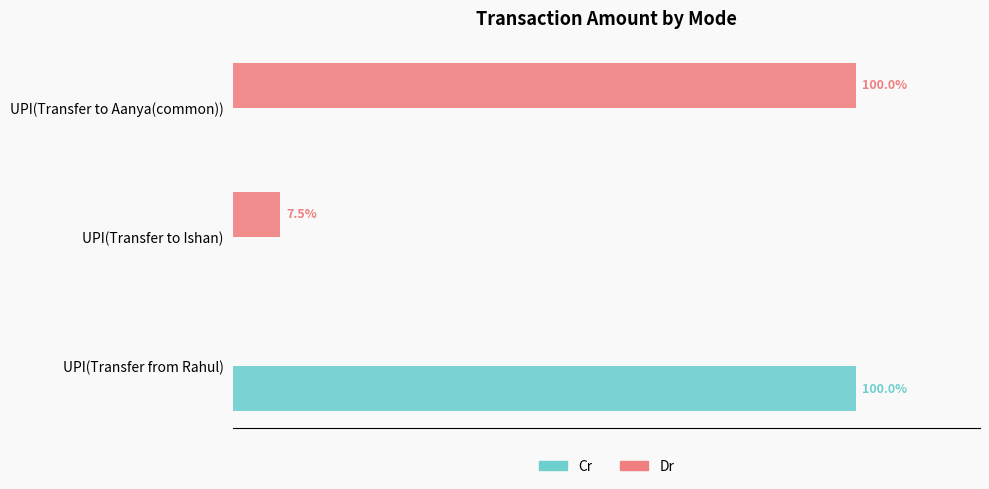

Which series changed the most between UPI(Transfer from Rahul) and UPI(Transfer to Ishan)?

Cr